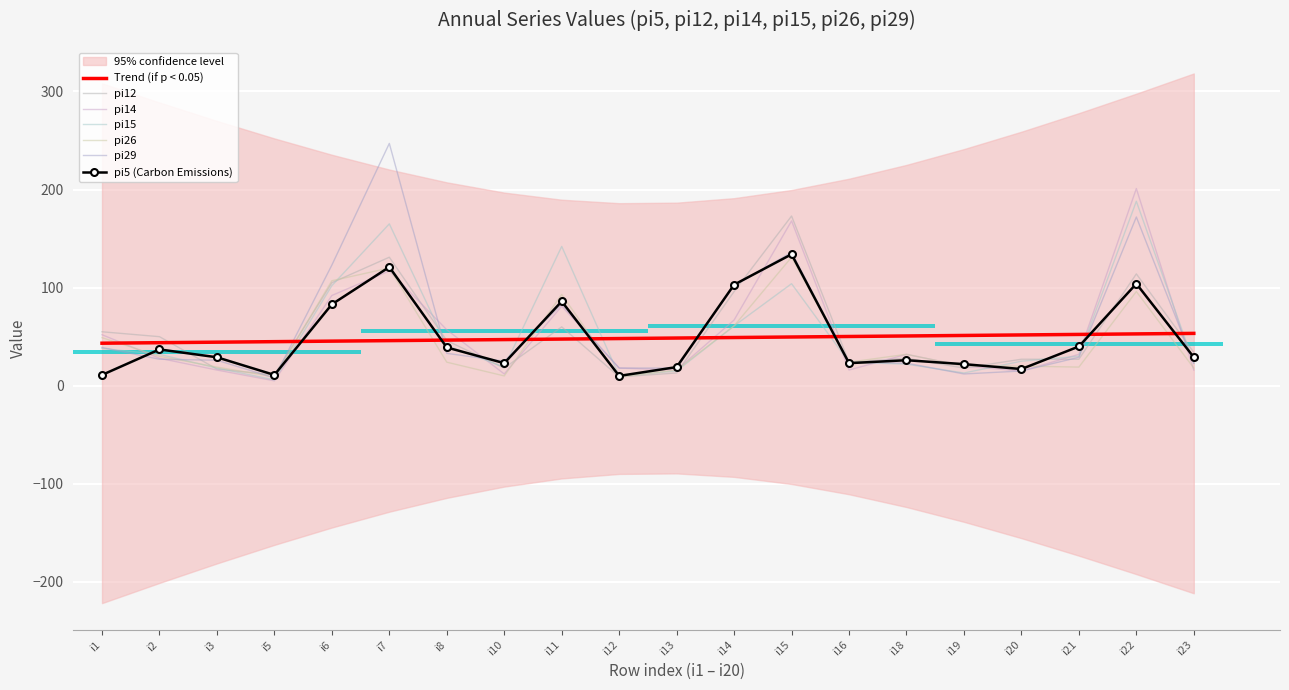

What is the difference between the second highest and second lowest values in the pi5 series?

110